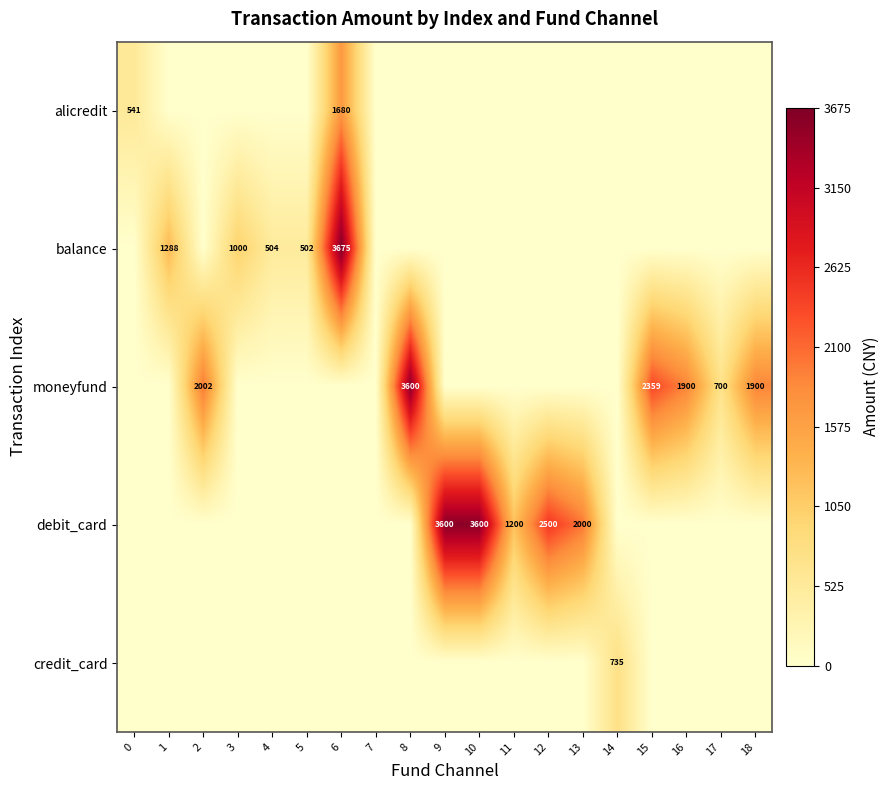

Which series has the largest range (max minus min)?

balance